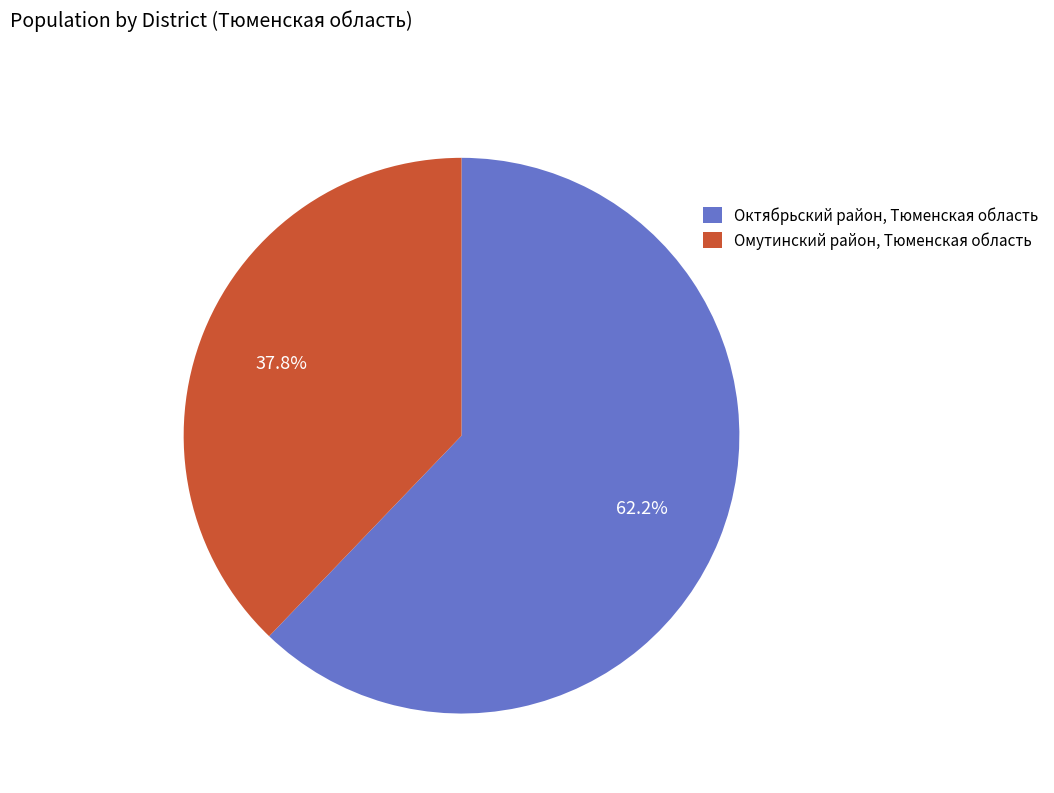

Between Октябрьский район, Тюменская область and Омутинский район, Тюменская область, which is larger?

Октябрьский район, Тюменская область